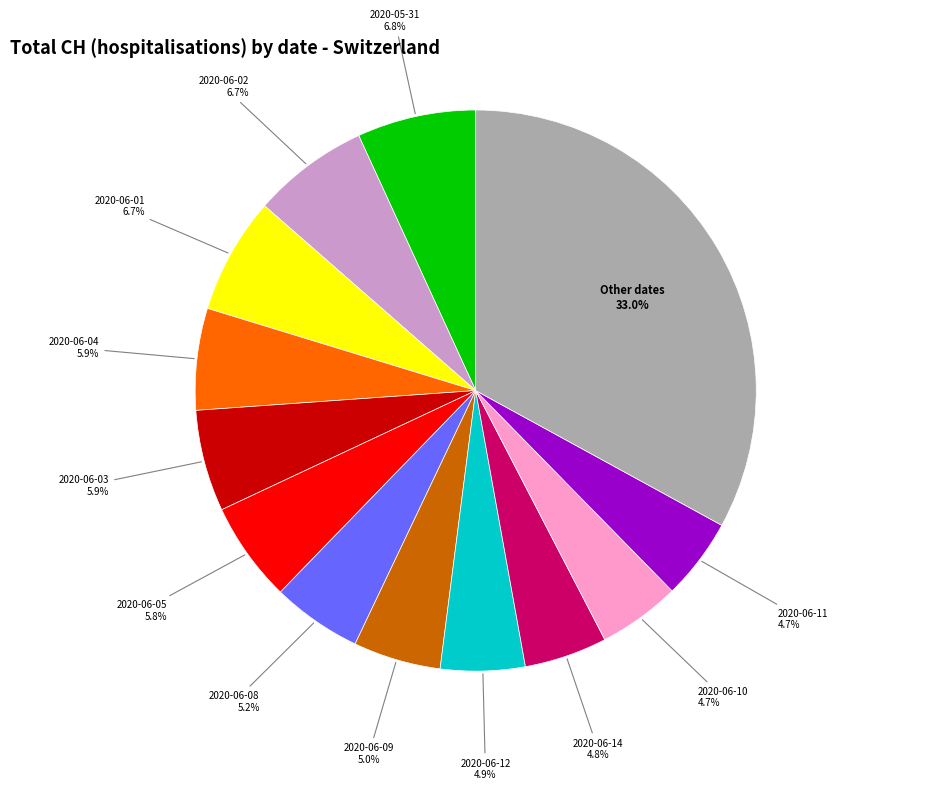

What is the ratio of the value at 2020-06-08 to the value at 2020-06-11?

1.1